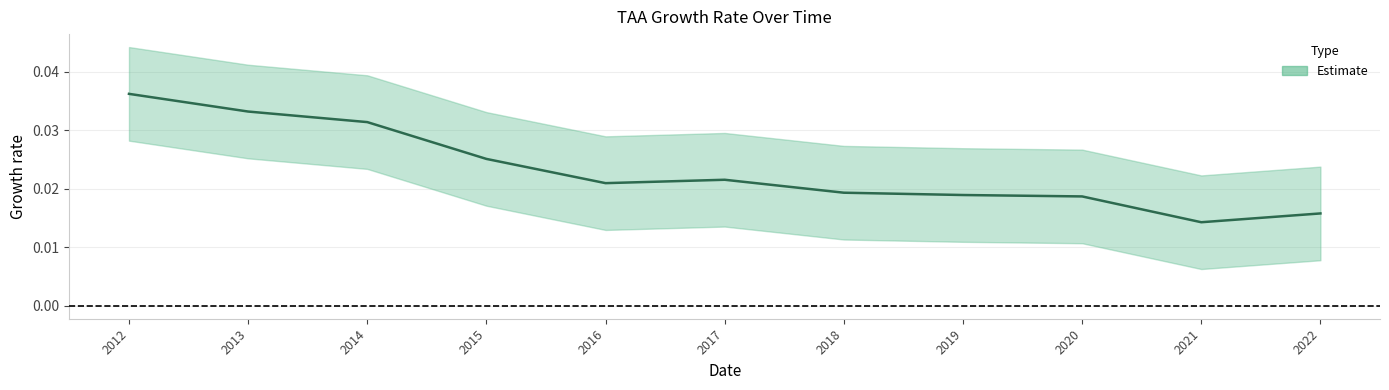

What is the sum of all values?

0.3